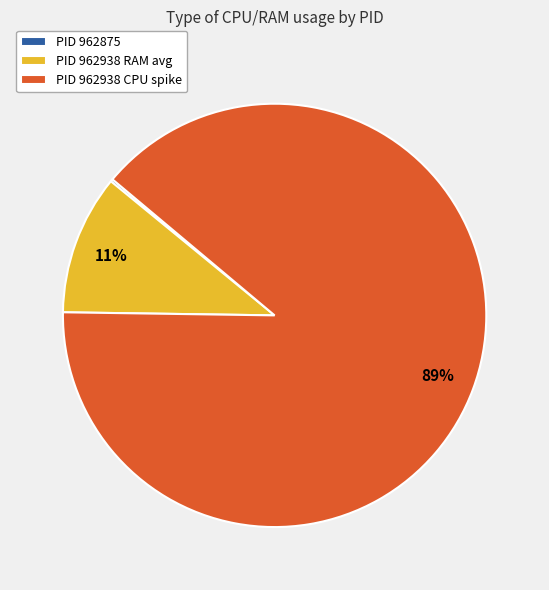

To the nearest percent, what is the difference between the PID 962938 CPU spike and PID 962938 RAM avg slice percentages?

78%